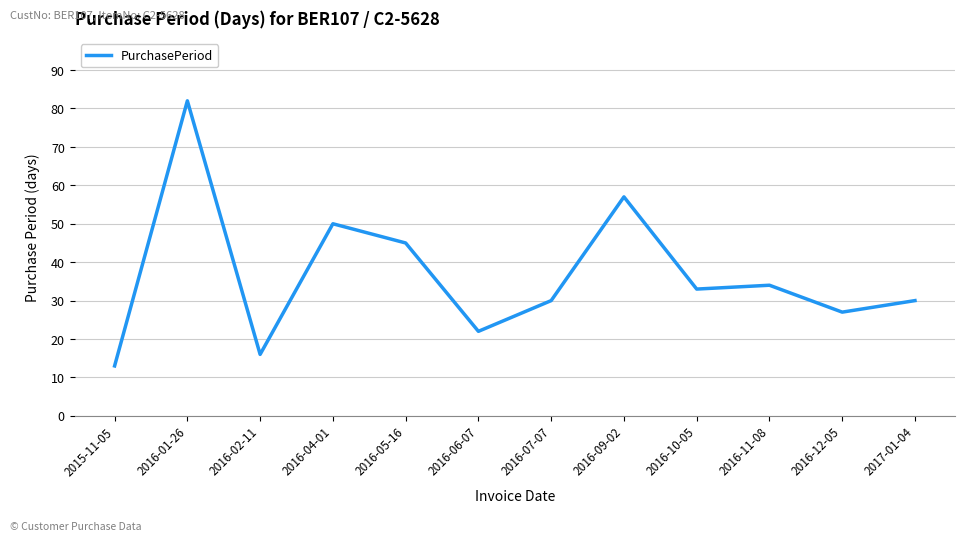

What position from the right is 2016-11-08?

3